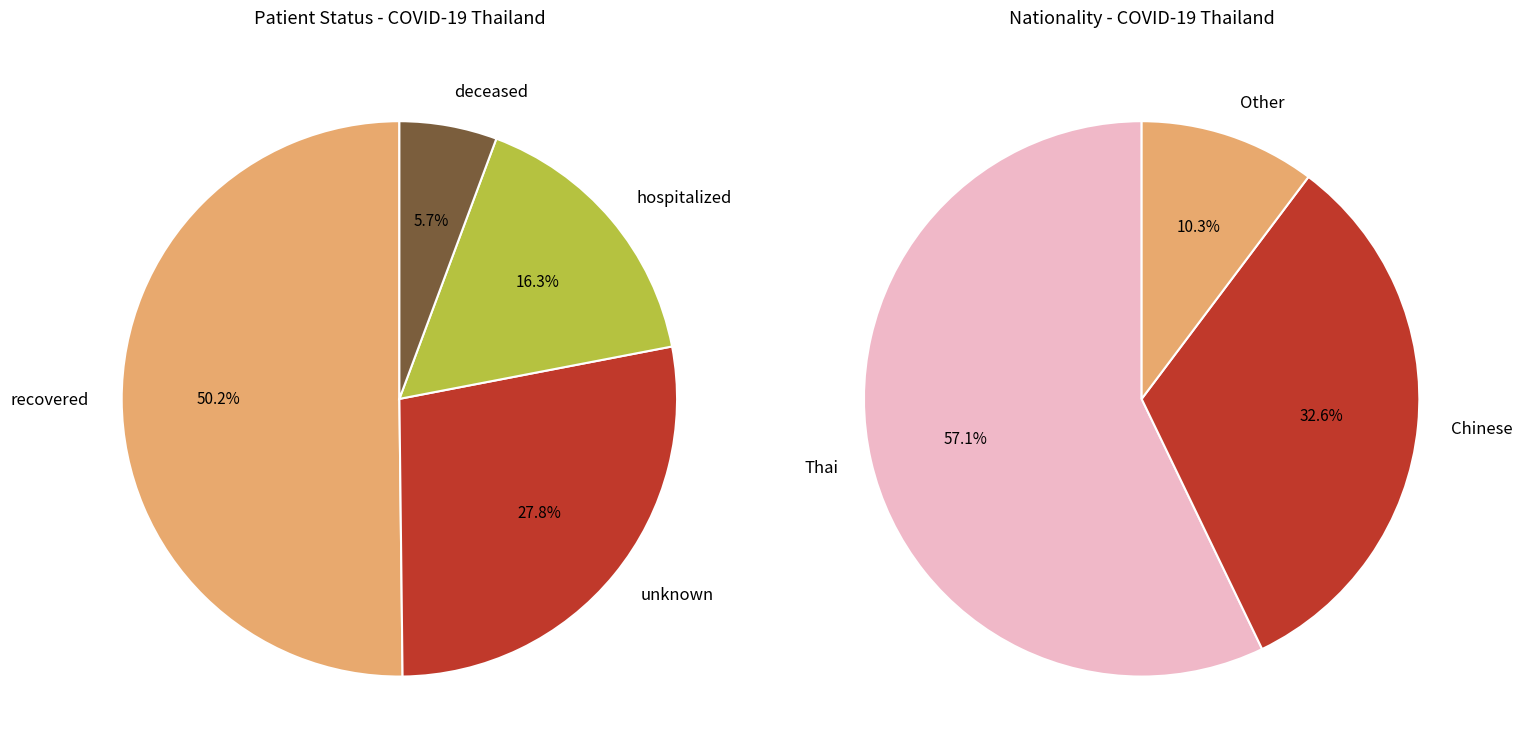

Which slice represents more than half of the pie?

recovered